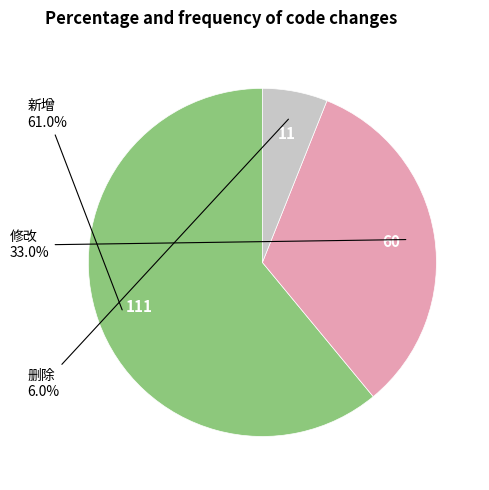

Which slice is the largest?

新增